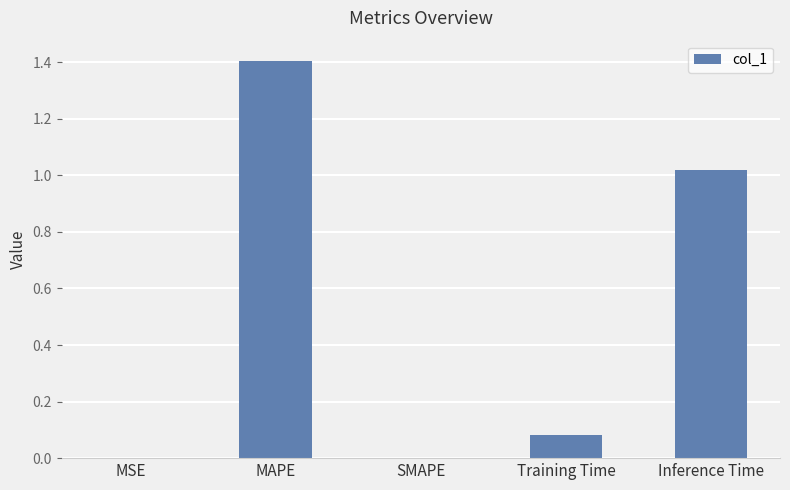

What is the greatest value displayed?

1.4